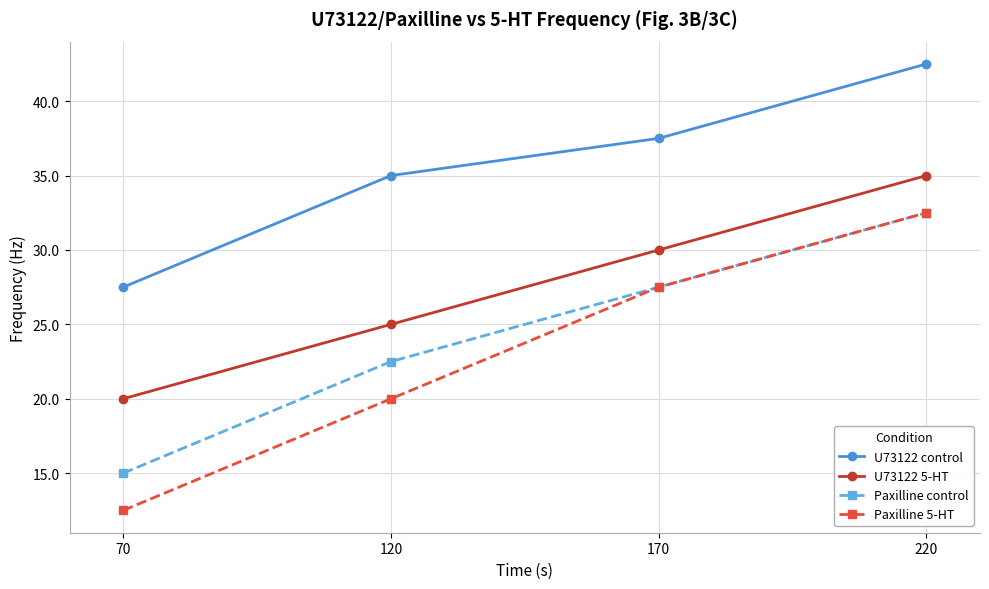

Which series has the largest range (max minus min)?

Paxilline 5-HT